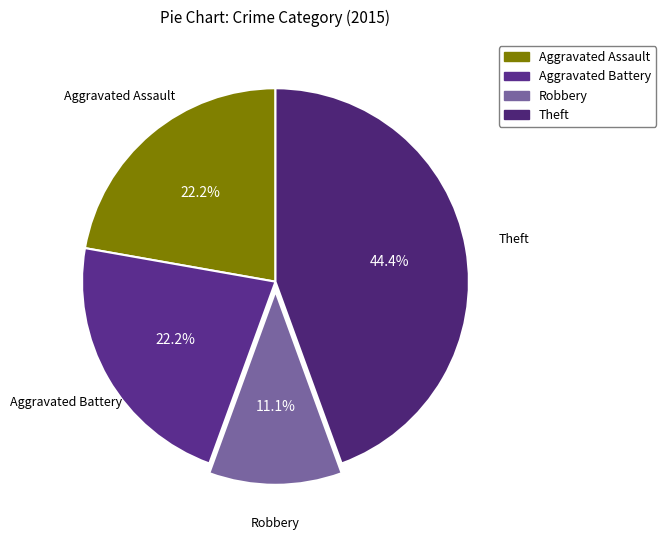

To the nearest percent, what portion does Theft represent?

44%